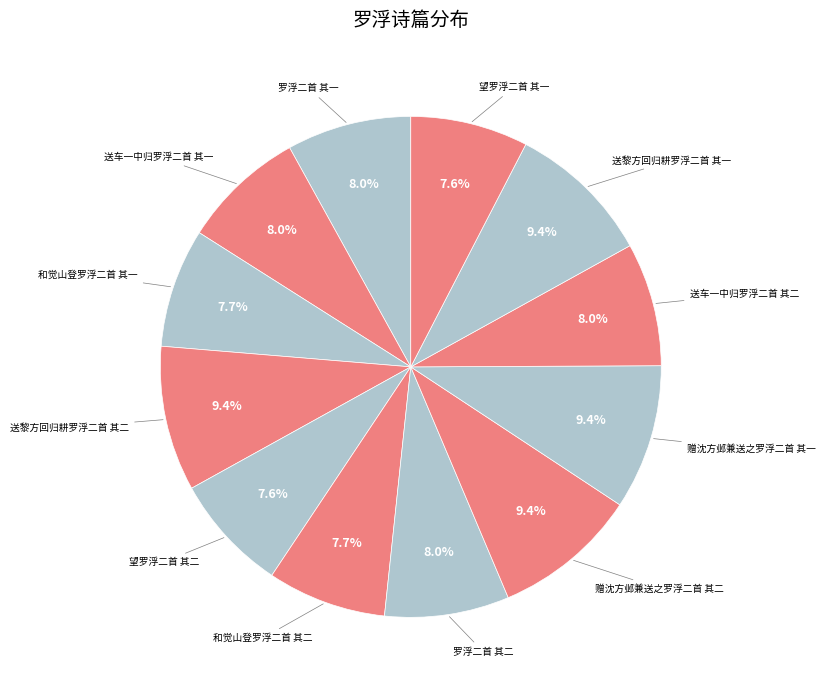

How many segments does this pie chart have?

12